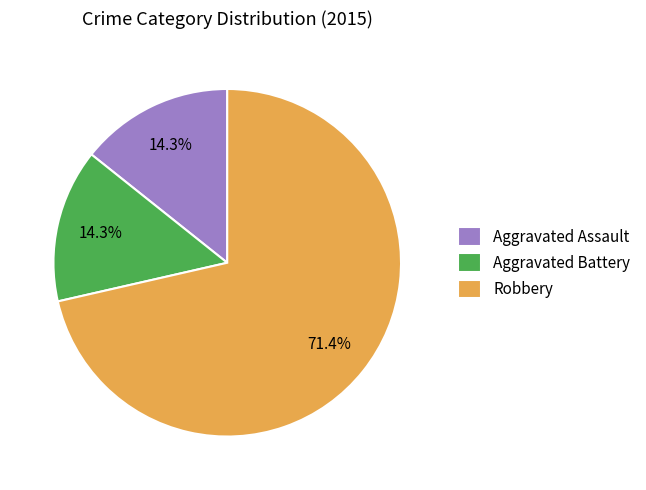

Between Aggravated Battery and Robbery, which is larger?

Robbery